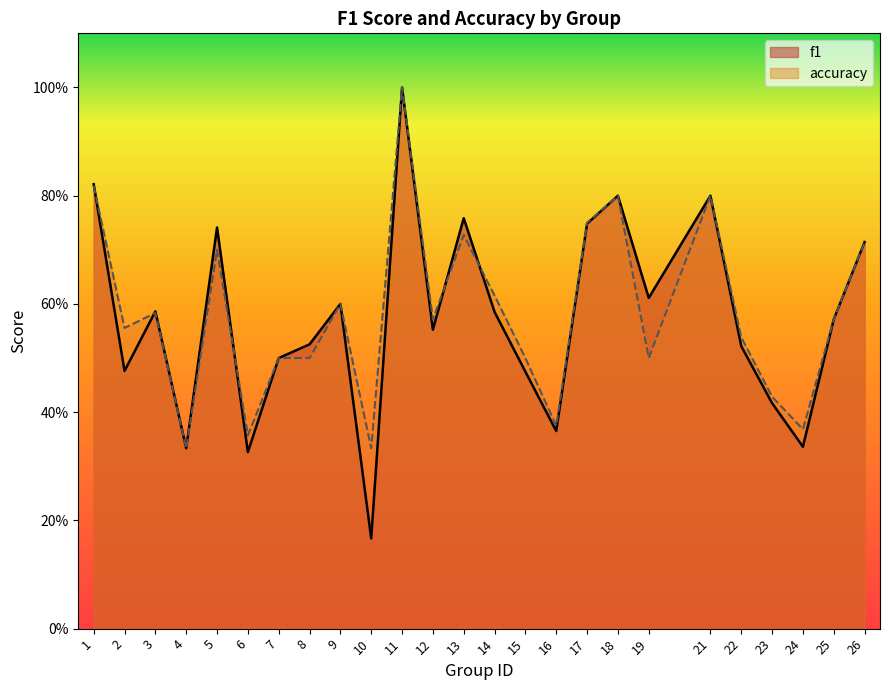

The value of accuracy at 24 is 0.5. True or false?

False